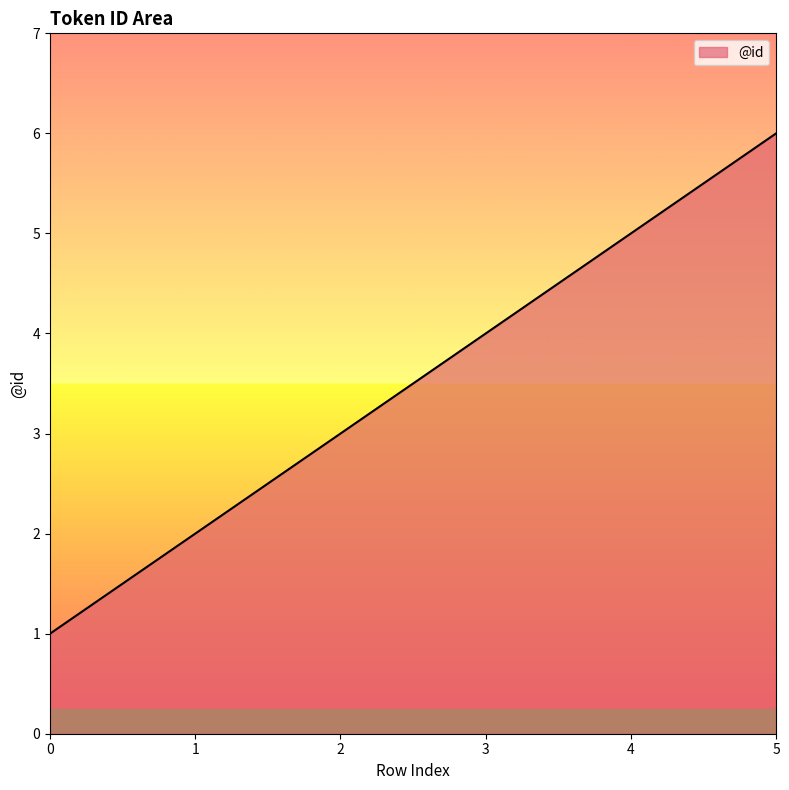

The value at 4 is 3. True or false?

False